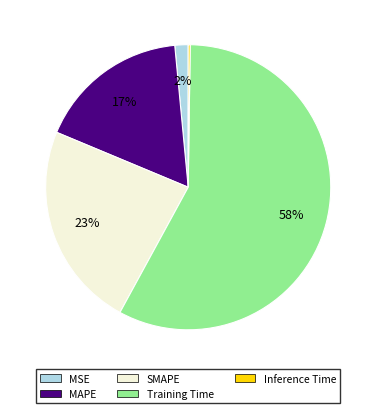

Is it true that MAPE is 17% of the pie?

True